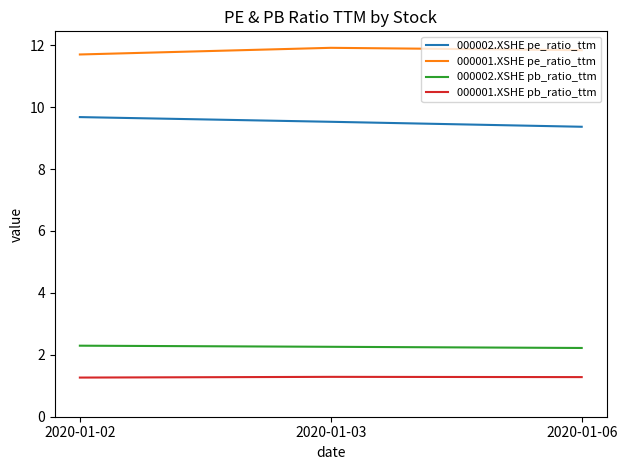

What is the spread (max minus min) of values at 2020-01-02?

10.4